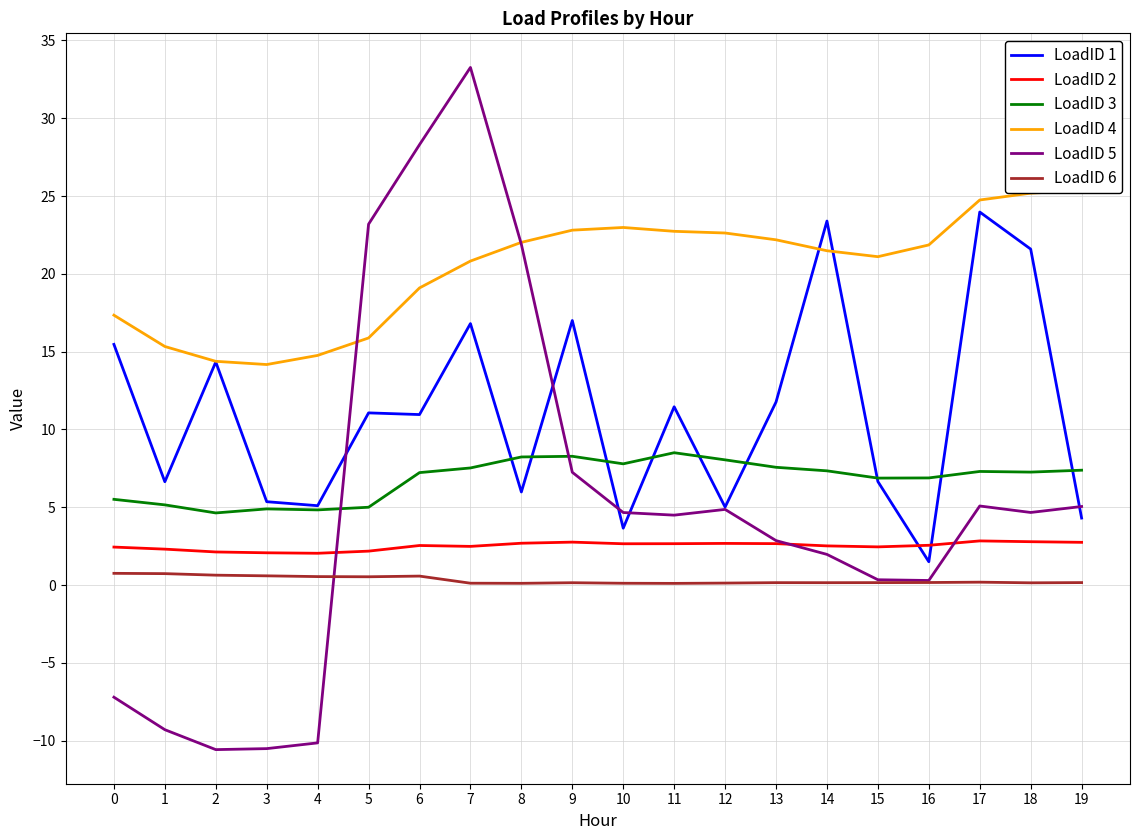

True or false: LoadID 6 has more than 2 points higher than both neighbors.

True